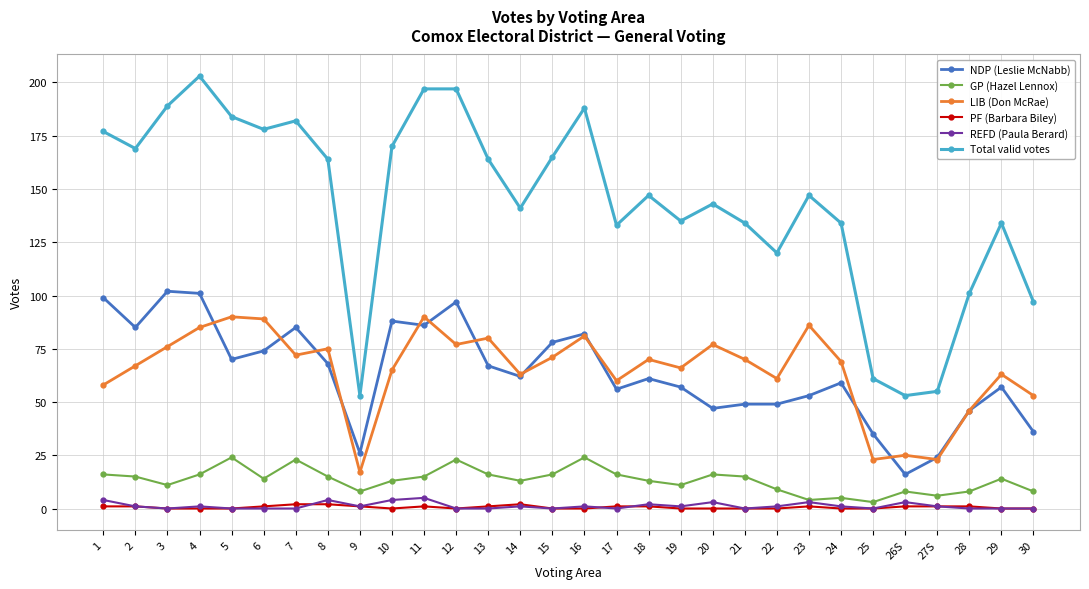

Which series has the largest range (max minus min)?

Total valid votes